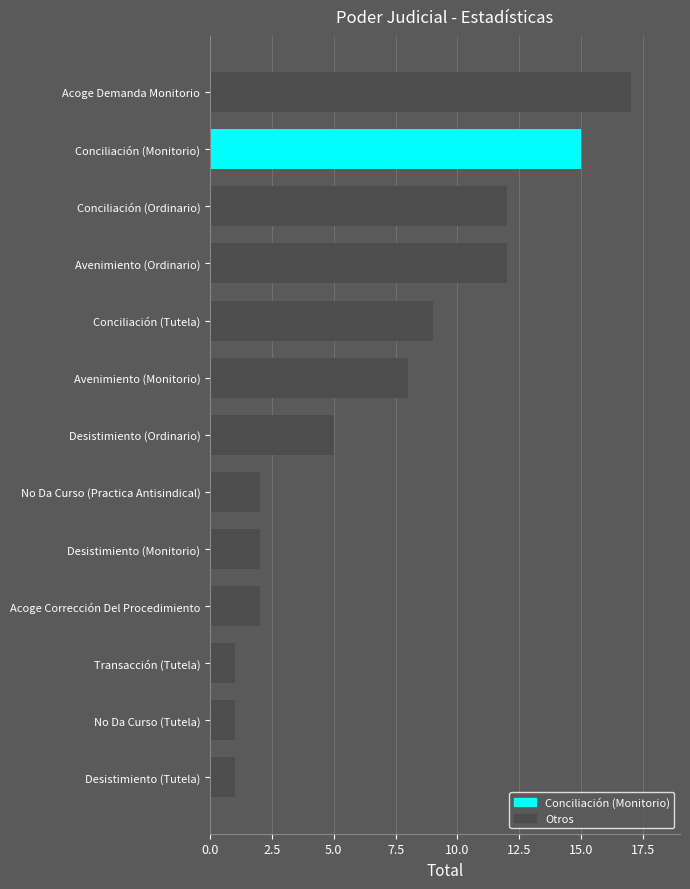

How many series are shown in this chart?

1